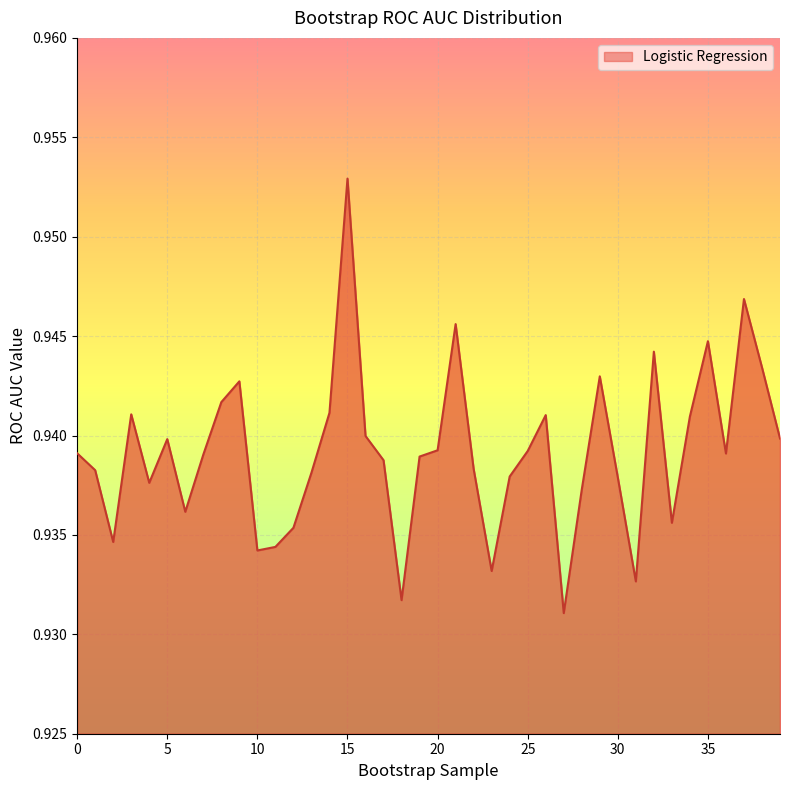

How many series are shown in this chart?

1